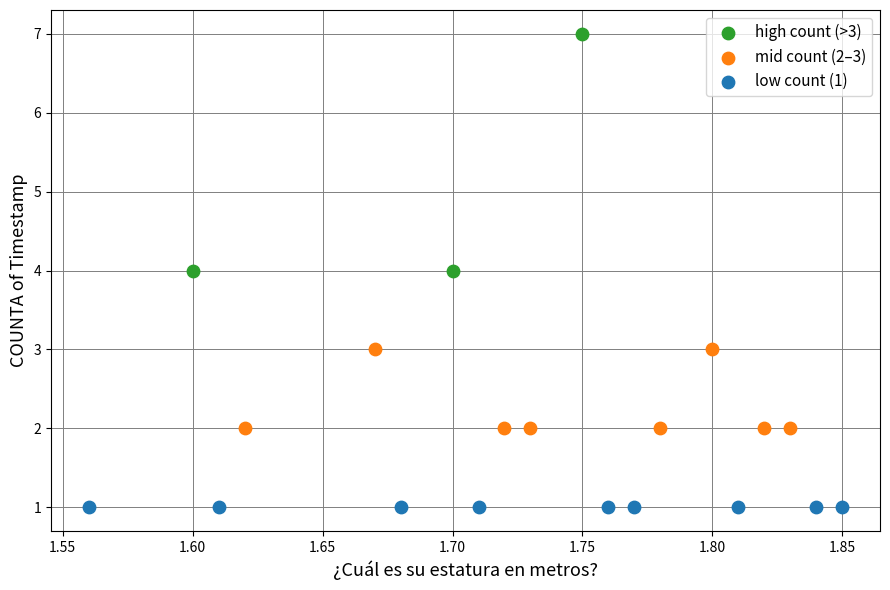

Which series contains the highest Y value?

high count (>3)